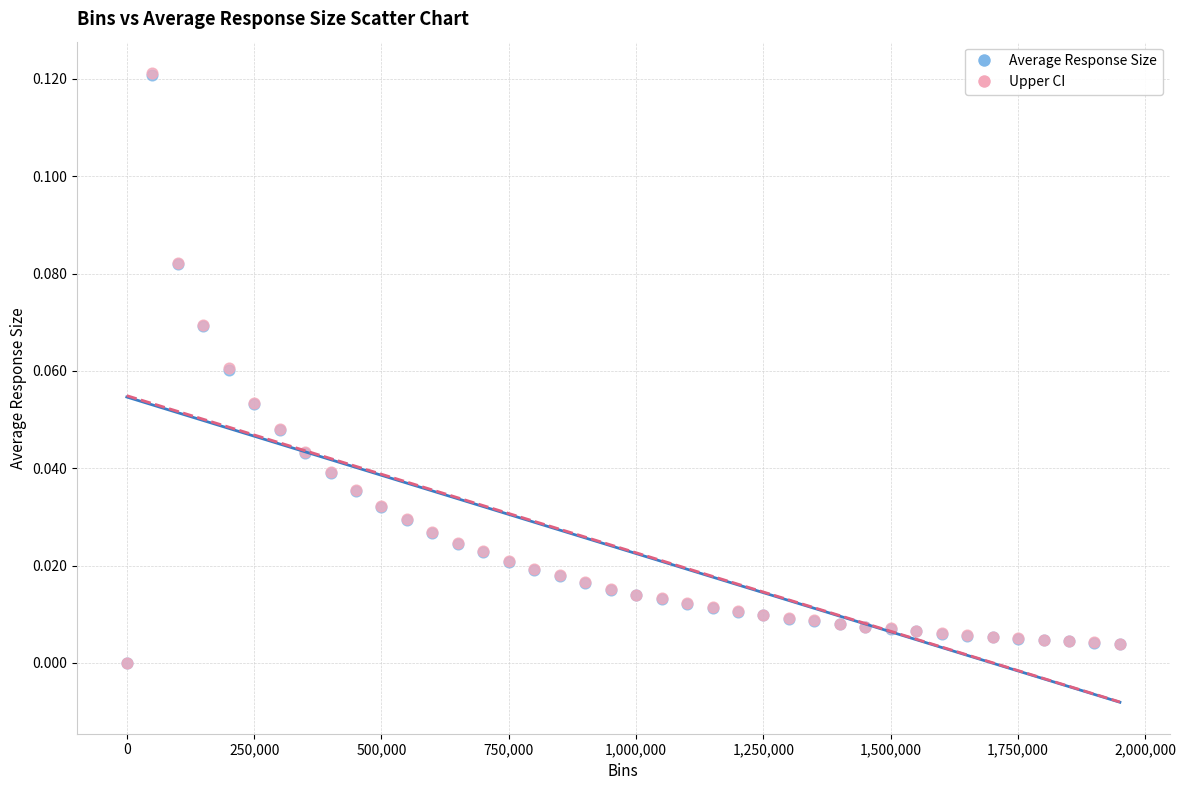

Which series has the widest spread of Y values?

Upper CI